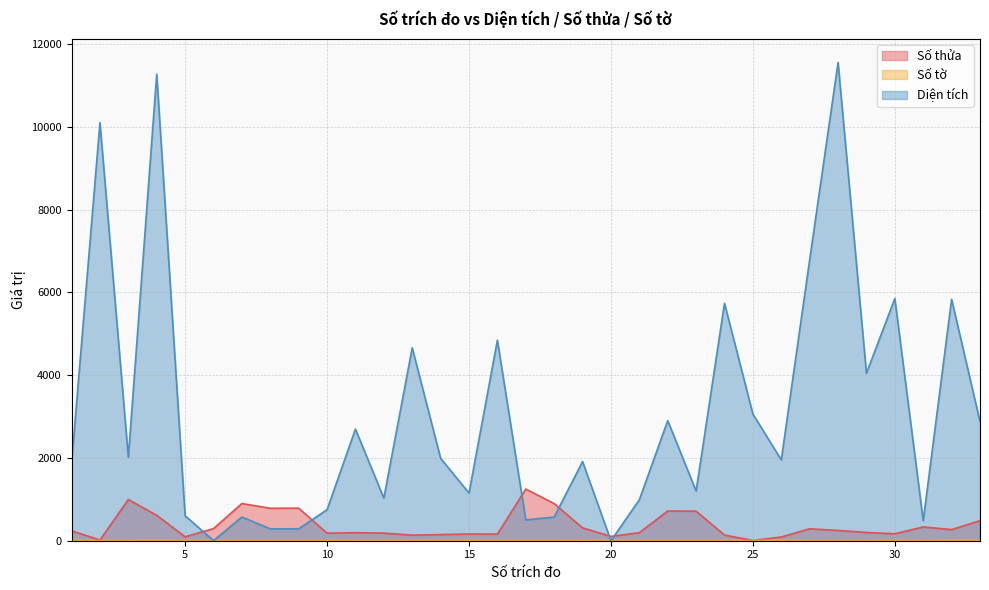

Where is the first local maximum for Số tờ?

4